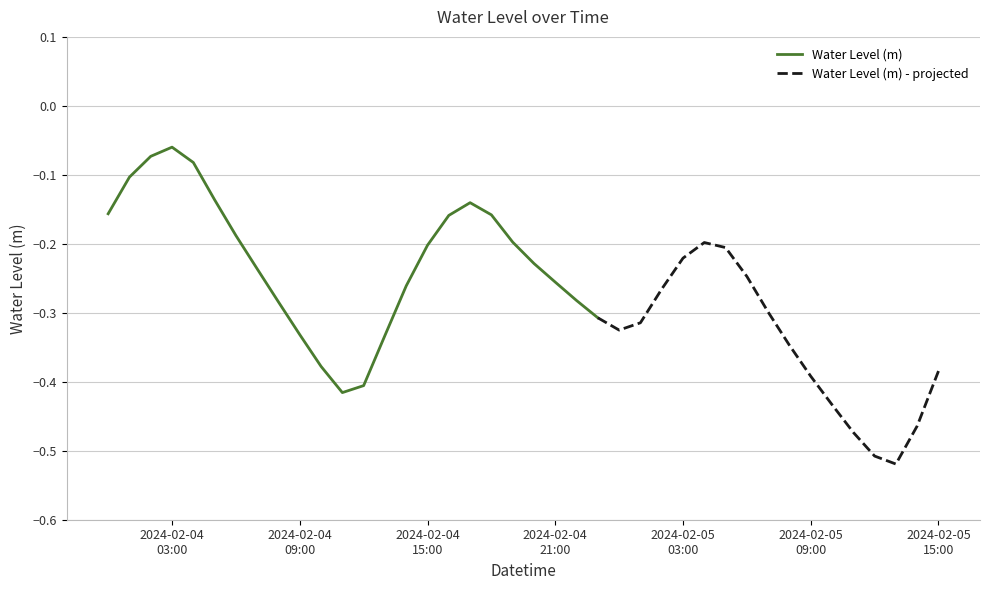

What is the label of the 11th point from the left?

2024-02-04 10:00:00